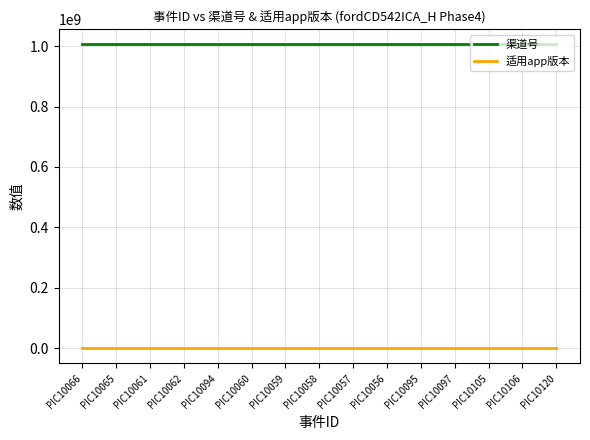

The value of 渠道号 at PIC10066 is 548484869. True or false?

False